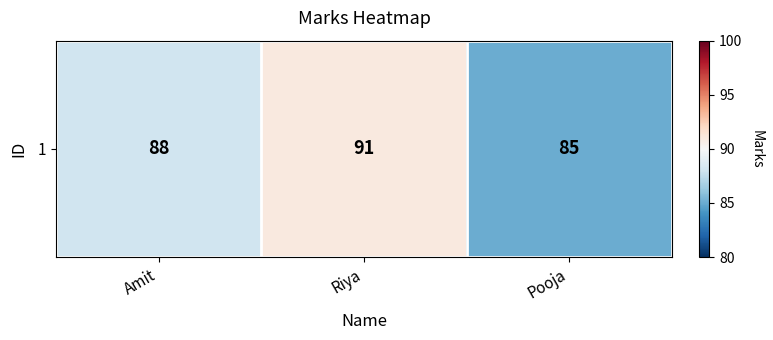

Where is the data nearest to the value 88?

Amit